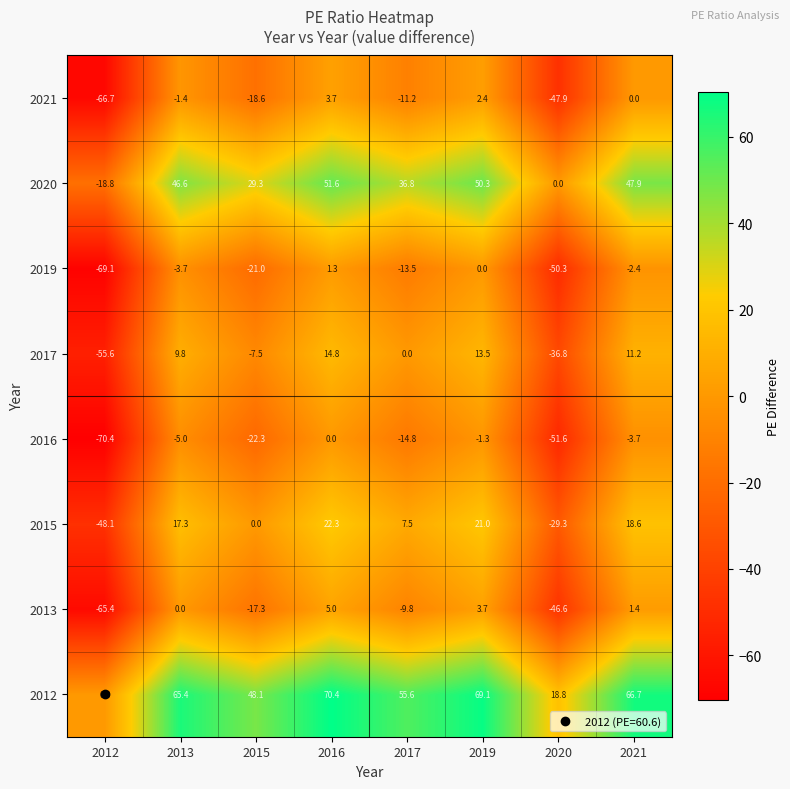

What is the difference between the highest and lowest values at 2019?

70.4